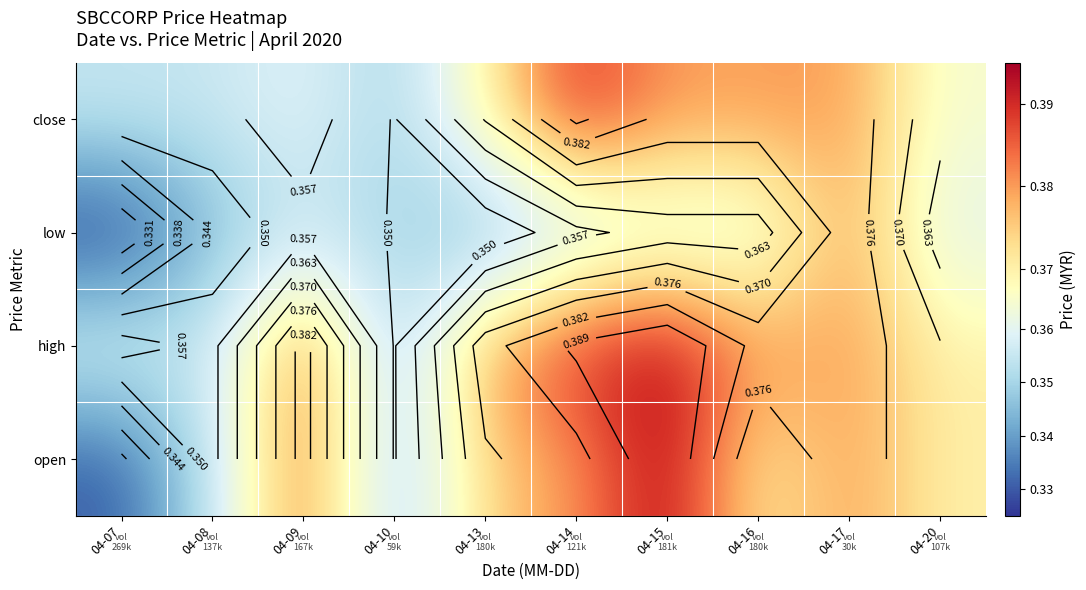

At which category is the sum across all series the highest?

04-15